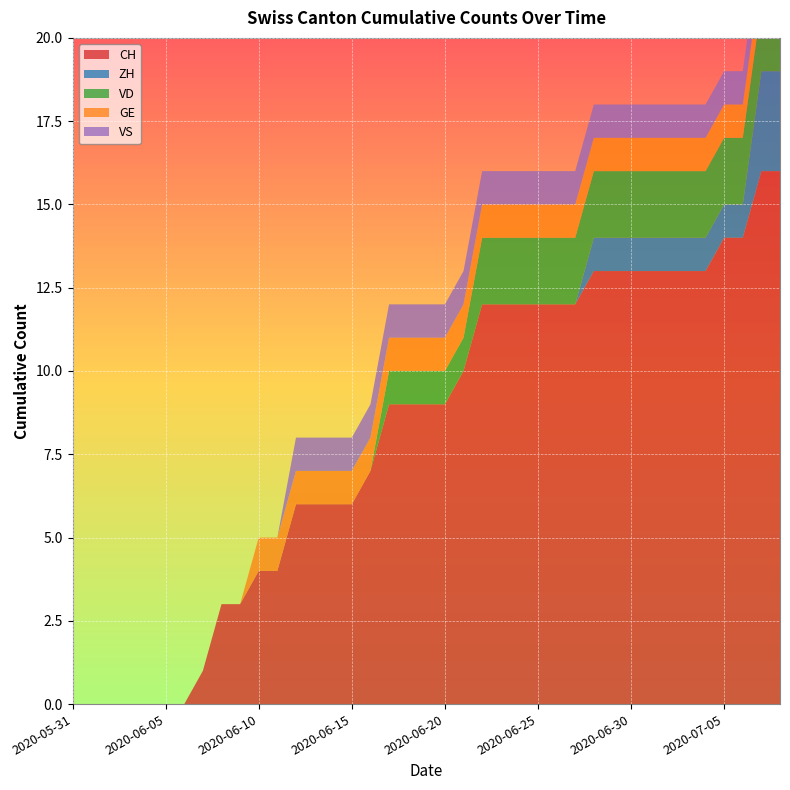

Reading right to left, transcribe all the data shown in this chart.

CH: 16	16	14	14	13	13	13	13	13	13	13	12	12	12	12	12	12	10	9	9	9	9	7	6	6	6	6	4	4	3	3	1	0	0	0	0	0	0	0
ZH: 3	3	1	1	1	1	1	1	1	1	1	0	0	0	0	0	0	0	0	0	0	0	0	0	0	0	0	0	0	0	0	0	0	0	0	0	0	0	0
VD: 2	2	2	2	2	2	2	2	2	2	2	2	2	2	2	2	2	1	1	1	1	1	0	0	0	0	0	0	0	0	0	0	0	0	0	0	0	0	0
GE: 1	1	1	1	1	1	1	1	1	1	1	1	1	1	1	1	1	1	1	1	1	1	1	1	1	1	1	1	1	0	0	0	0	0	0	0	0	0	0
VS: 1	1	1	1	1	1	1	1	1	1	1	1	1	1	1	1	1	1	1	1	1	1	1	1	1	1	1	0	0	0	0	0	0	0	0	0	0	0	0